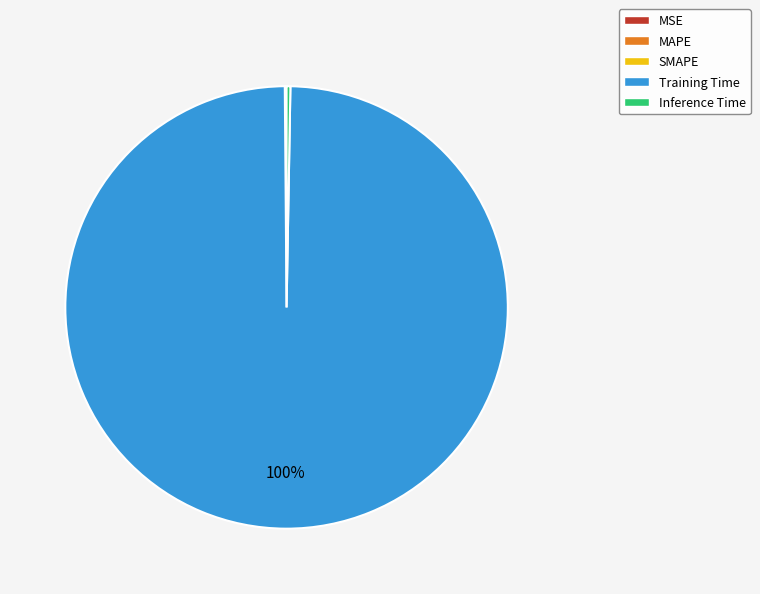

What is the largest slice in the pie chart?

Training Time